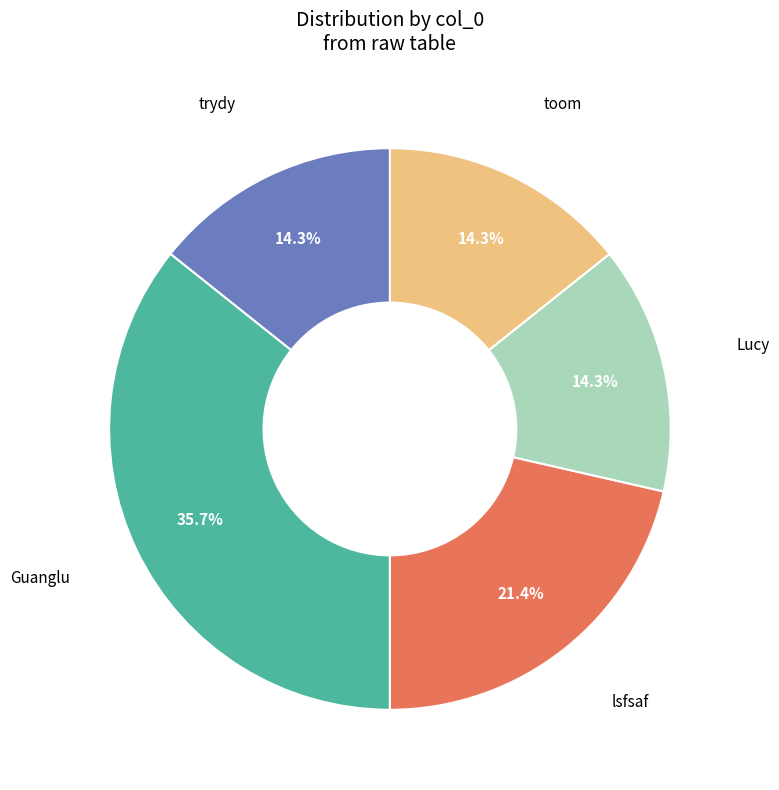

Is toom the majority of the pie?

No